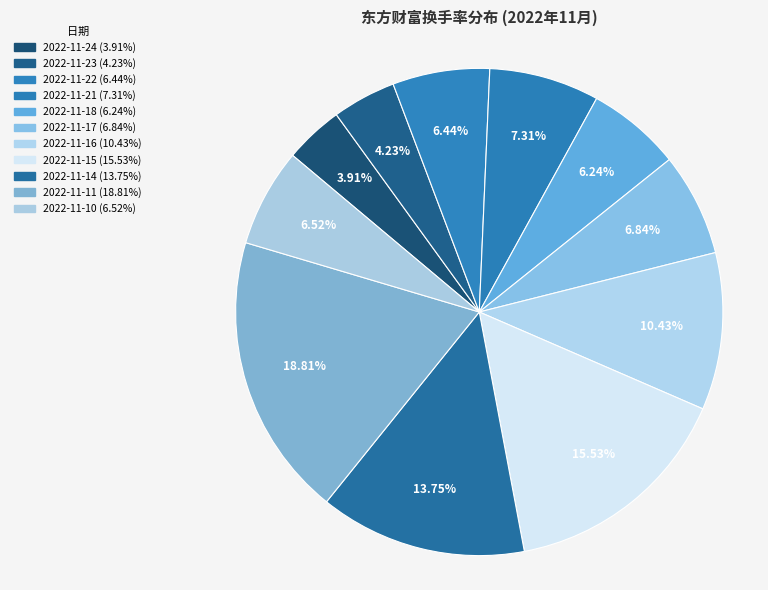

To the nearest percent, what is the difference between the 2022-11-14 and 2022-11-18 slice percentages?

8%